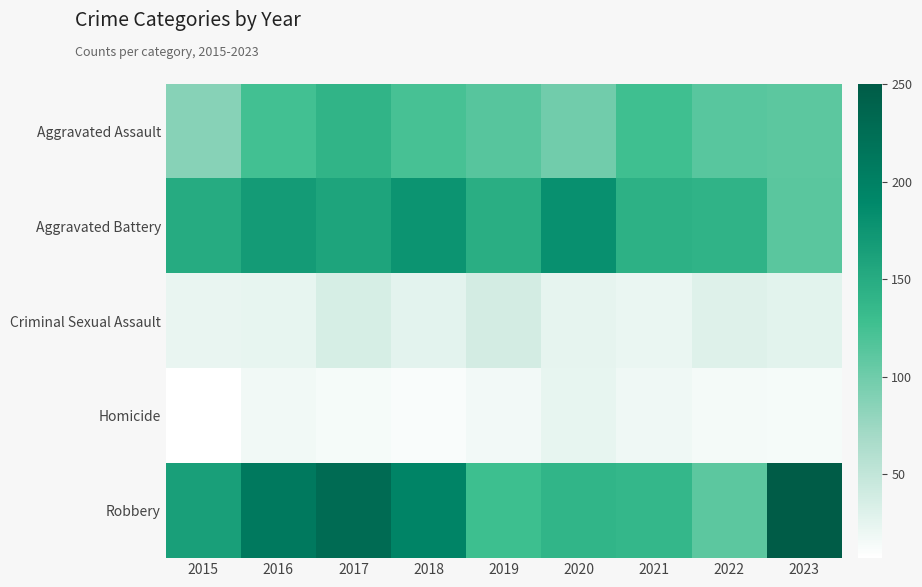

At which category is the sum across all series the highest?

2017